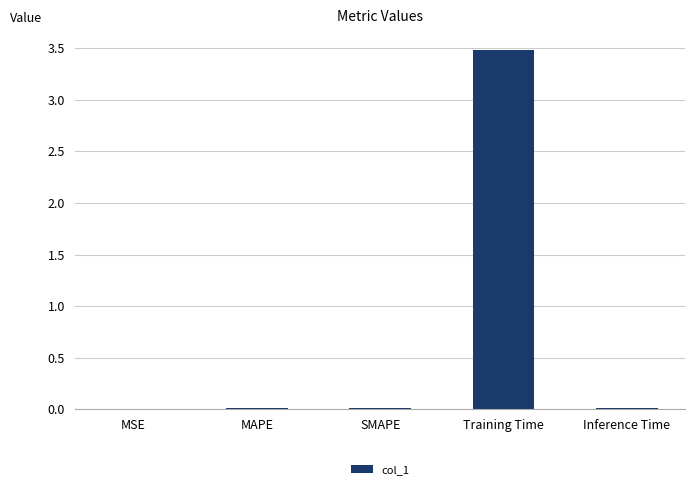

What is the maximum value shown in the chart?

3.5